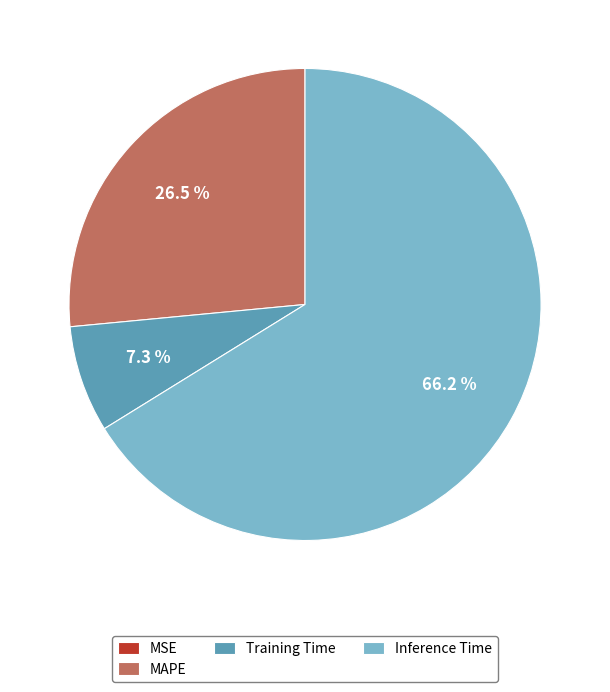

Does any single category account for the majority?

Yes